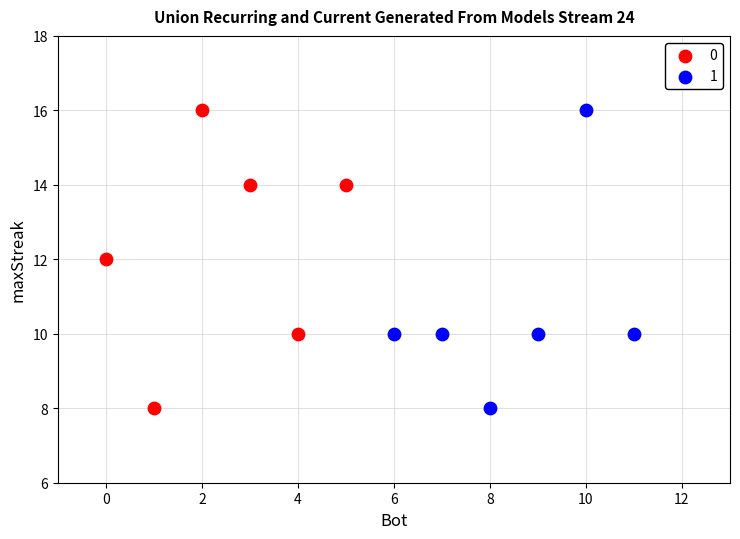

What are all the series names shown in the legend?

0, 1